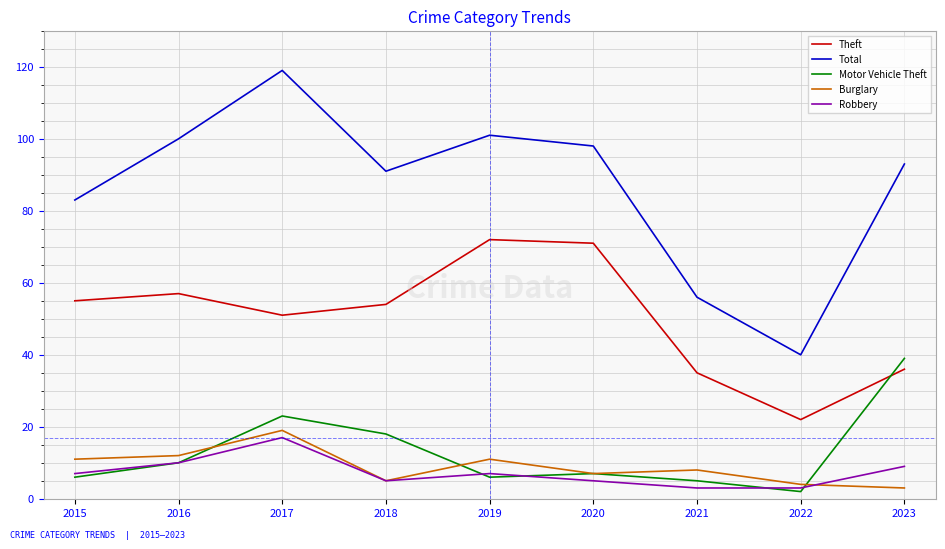

Does the chart display data point markers on the line(s)?

No